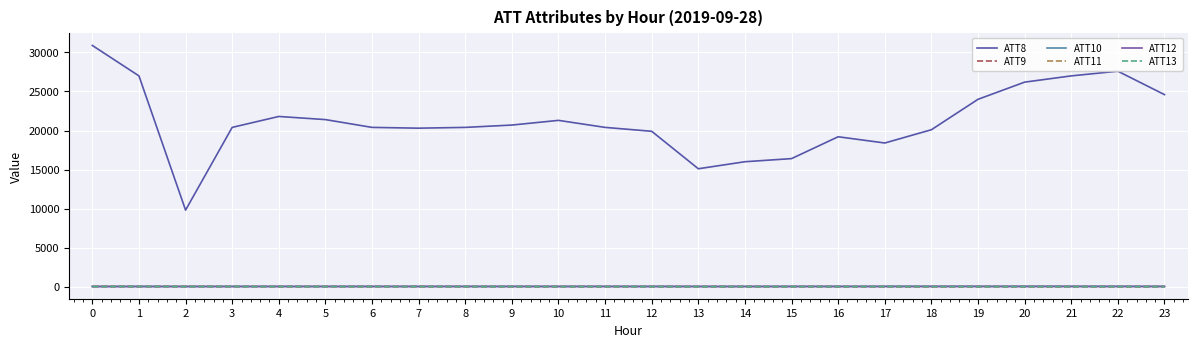

In ATT11, how many points are lower than both neighbors (excluding endpoints)?

6